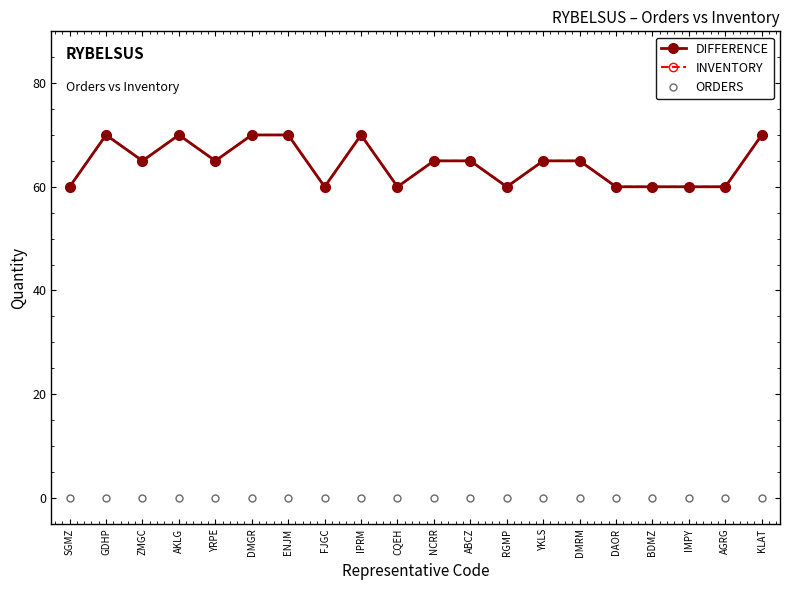

Is it true that DIFFERENCE equals 32 at RGMP?

False